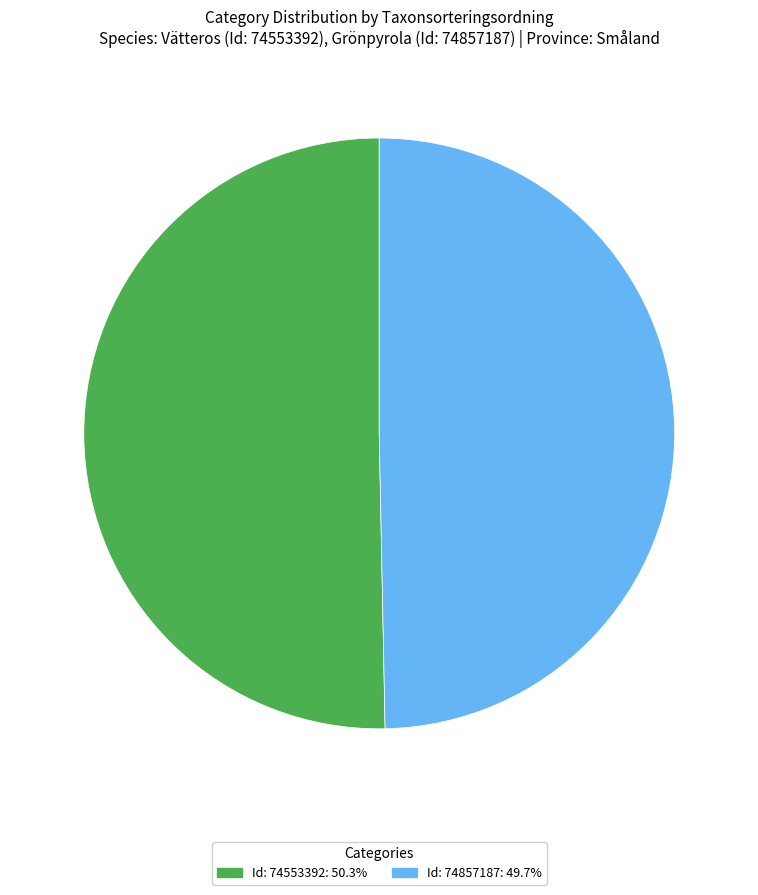

Is the sum of Id: 74553392: 50.3% and Id: 74857187: 49.7% greater than half?

Yes